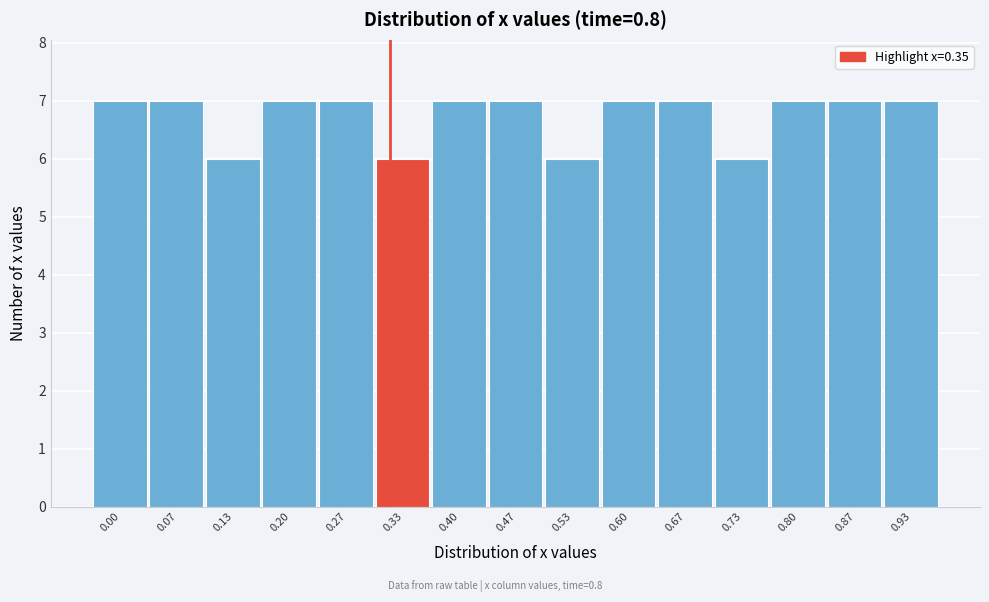

Reading left to right, extract all data points from this chart.

0.00=7	0.07=7	0.13=6	0.20=7	0.27=7	0.33=6	0.40=7	0.47=7	0.53=6	0.60=7	0.67=7	0.73=6	0.80=7	0.87=7	0.93=7